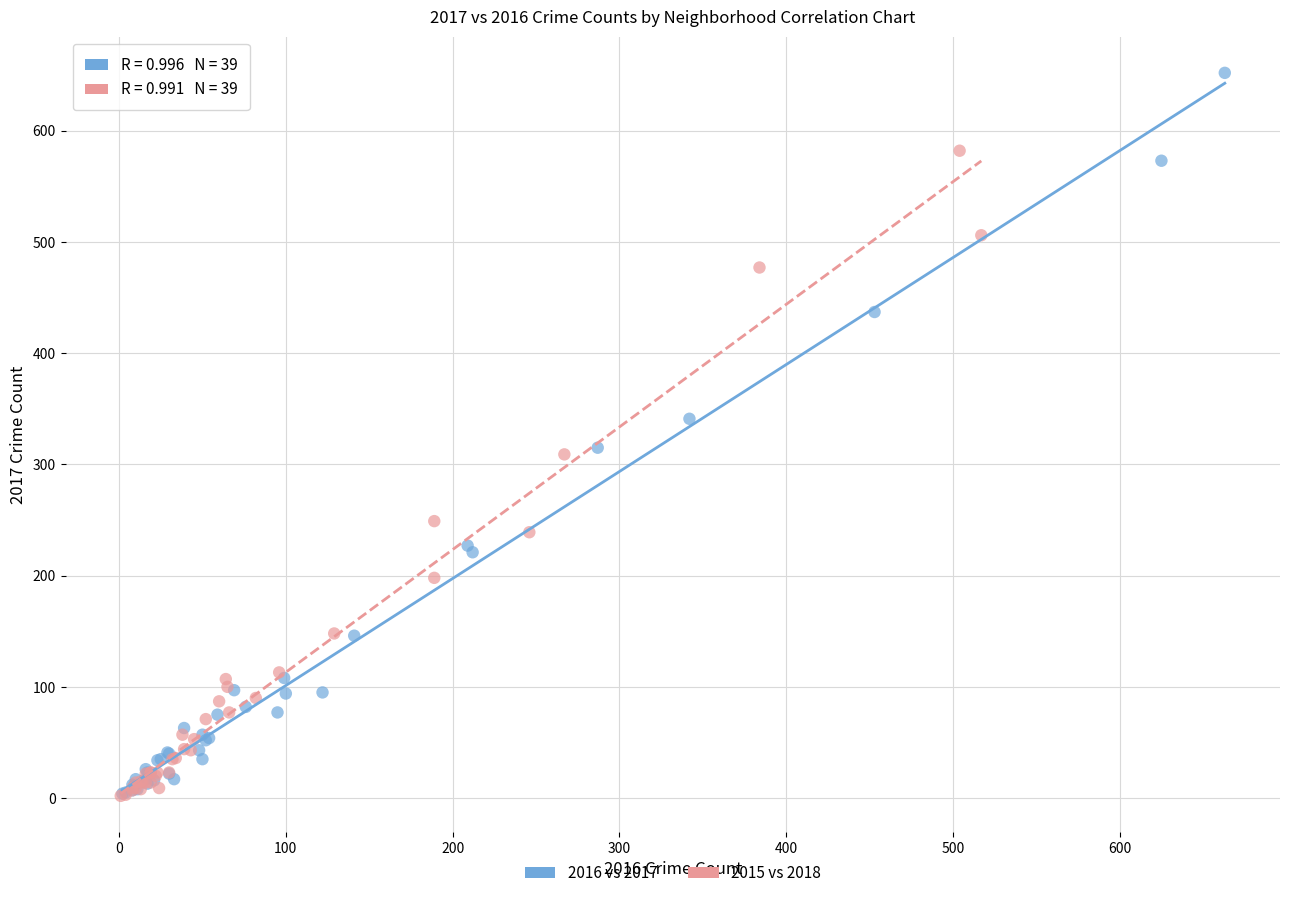

Which series reaches the maximum Y coordinate?

2016 vs 2017